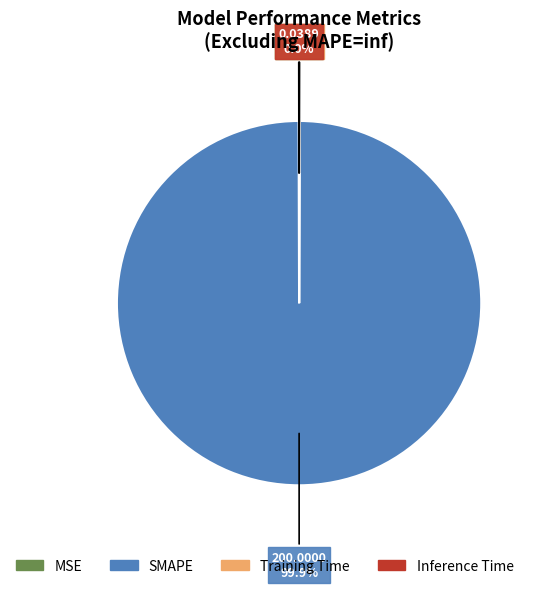

Is there any slice that represents more than half of the pie?

Yes